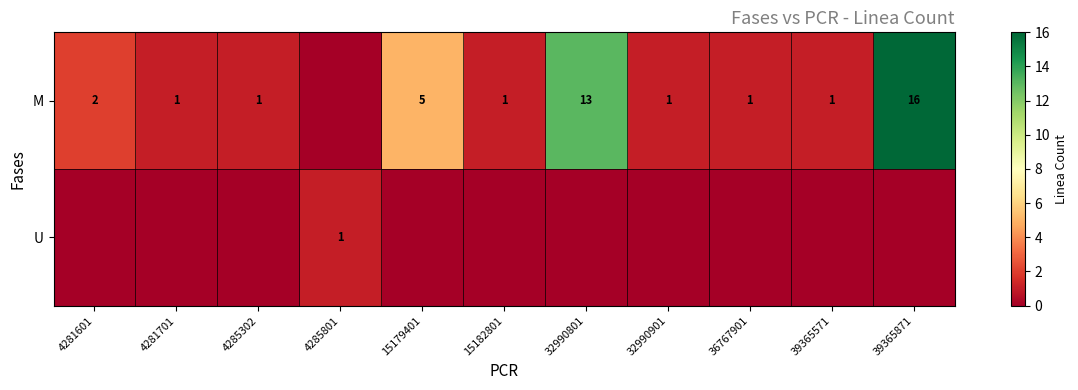

How many series are shown in this chart?

2